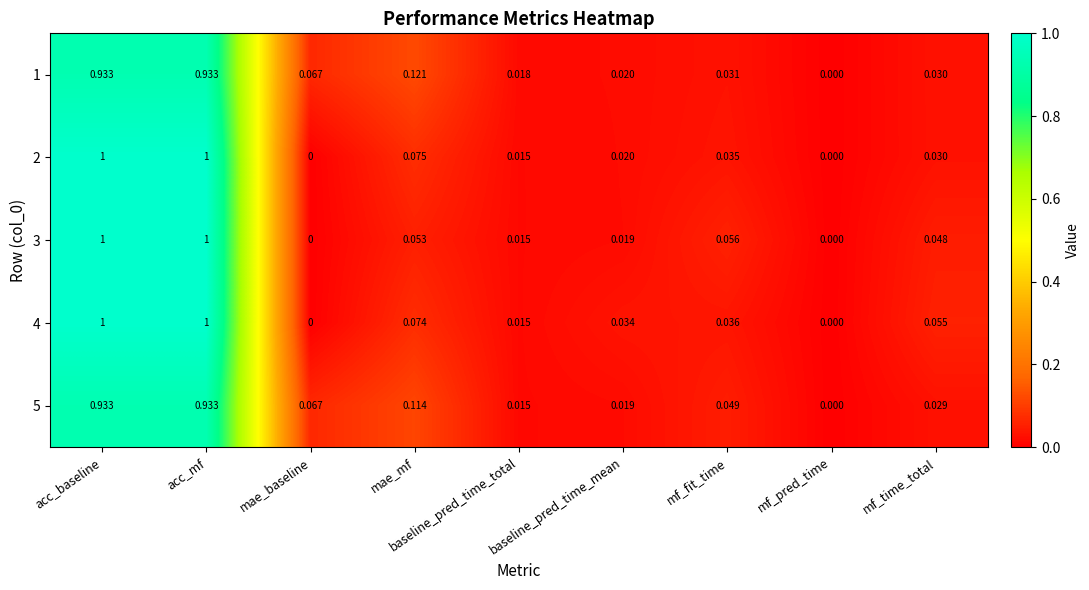

Is the value of 2 at mf_time_total greater than the value of 5 at baseline_pred_time_mean?

Yes